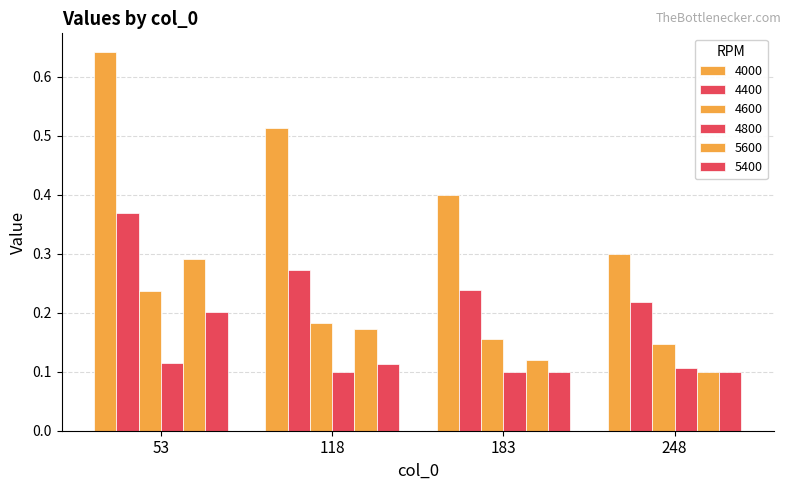

Reading left to right, list all the values displayed in this chart.

4000: 53=0.6	118=0.5	183=0.4	248=0.3
4400: 53=0.4	118=0.3	183=0.2	248=0.2
4600: 53=0.2	118=0.2	183=0.2	248=0.1
4800: 53=0.1	118=0.1	183=0.1	248=0.1
5600: 53=0.3	118=0.2	183=0.1	248=0.1
5400: 53=0.2	118=0.1	183=0.1	248=0.1